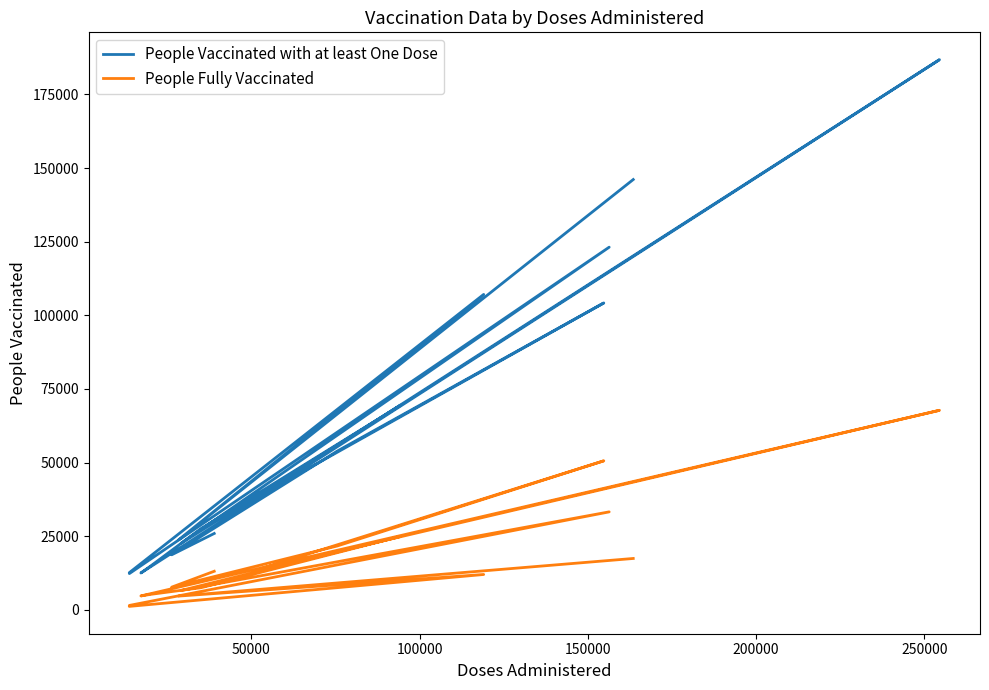

The value of People Fully Vaccinated at 300000 is 1966. True or false?

False